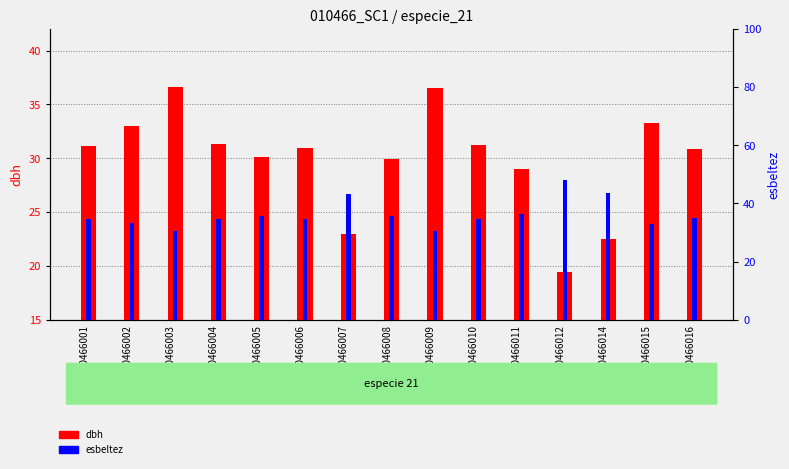

Reading left to right, what are all the values shown in this chart?

dbh: 31.2	33.0	36.6	31.4	30.1	31.0	22.9	29.9	36.5	31.3	29.1	19.4	22.5	33.3	30.9
esbeltez: 34.6	33.2	30.6	34.5	35.6	34.8	43.1	35.8	30.7	34.6	36.5	48.0	43.7	32.9	34.9